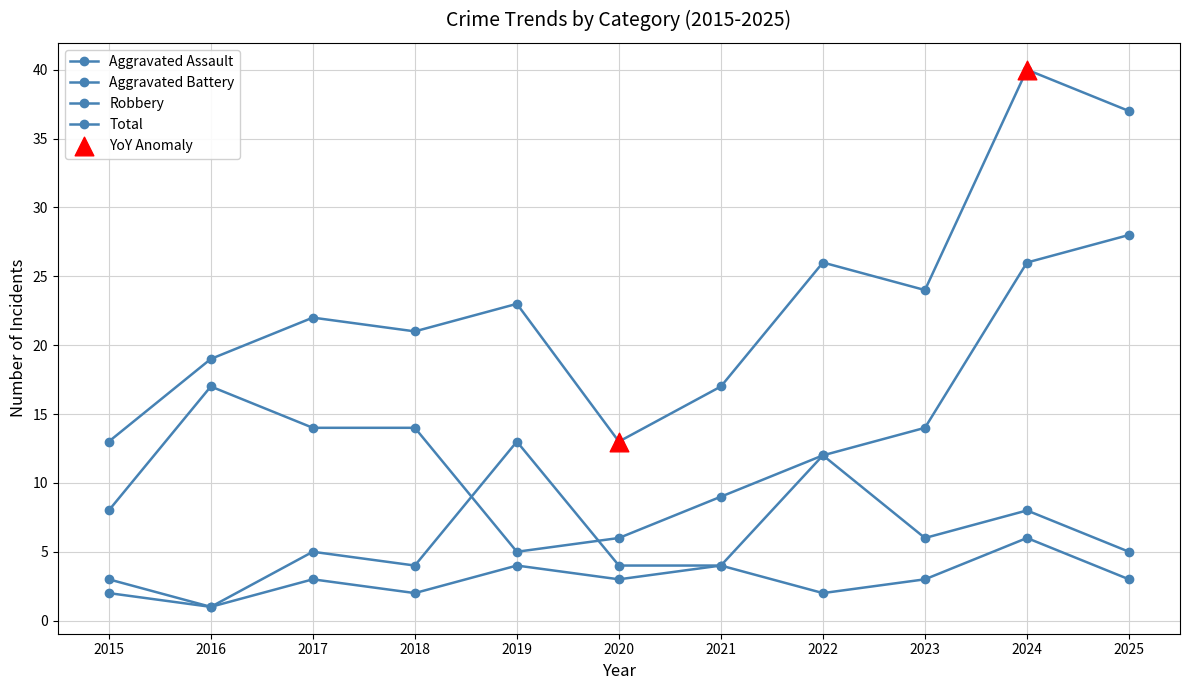

At which category is the sum across all series the highest?

2024